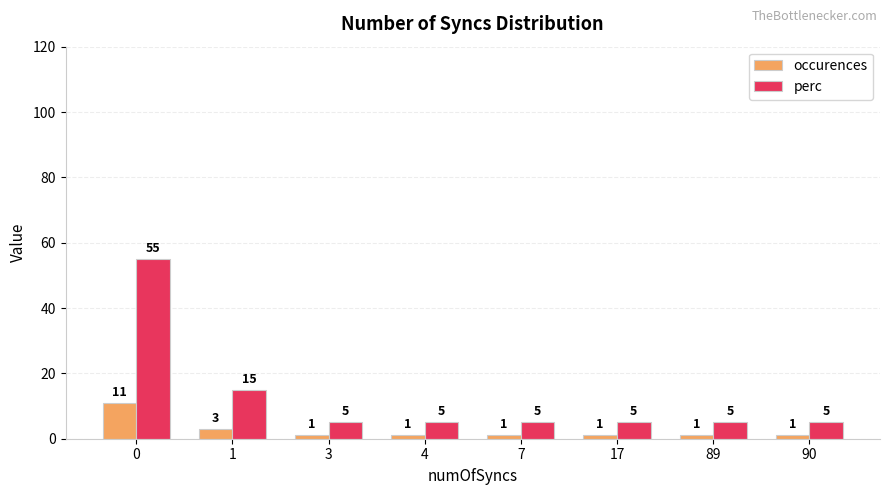

How many groups of bars are there?

8